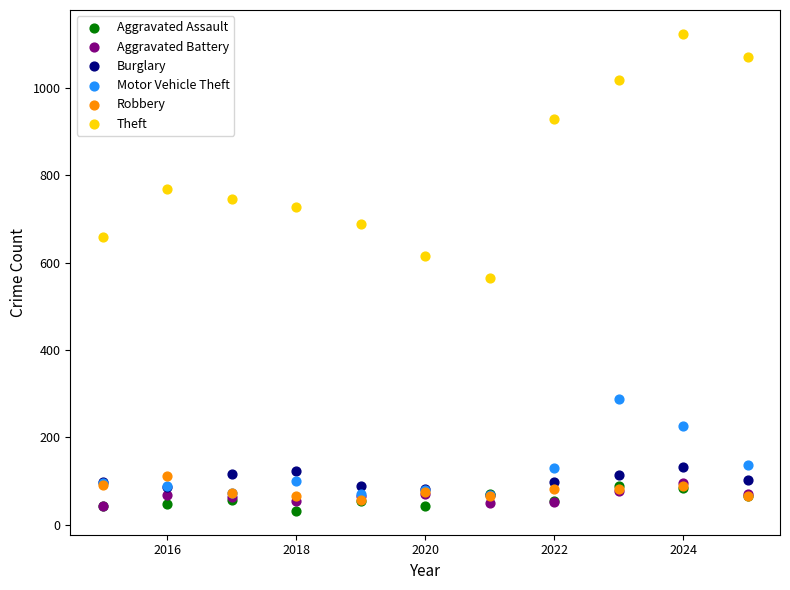

Which series reaches the minimum Y coordinate?

Aggravated Assault